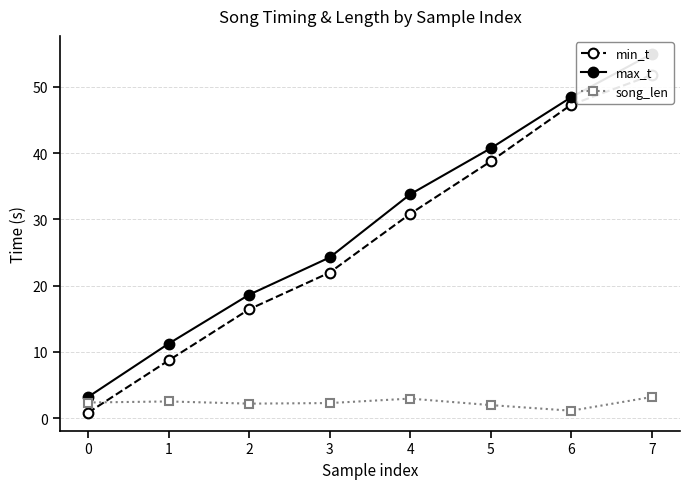

At which label does song_len reach its minimum?

6